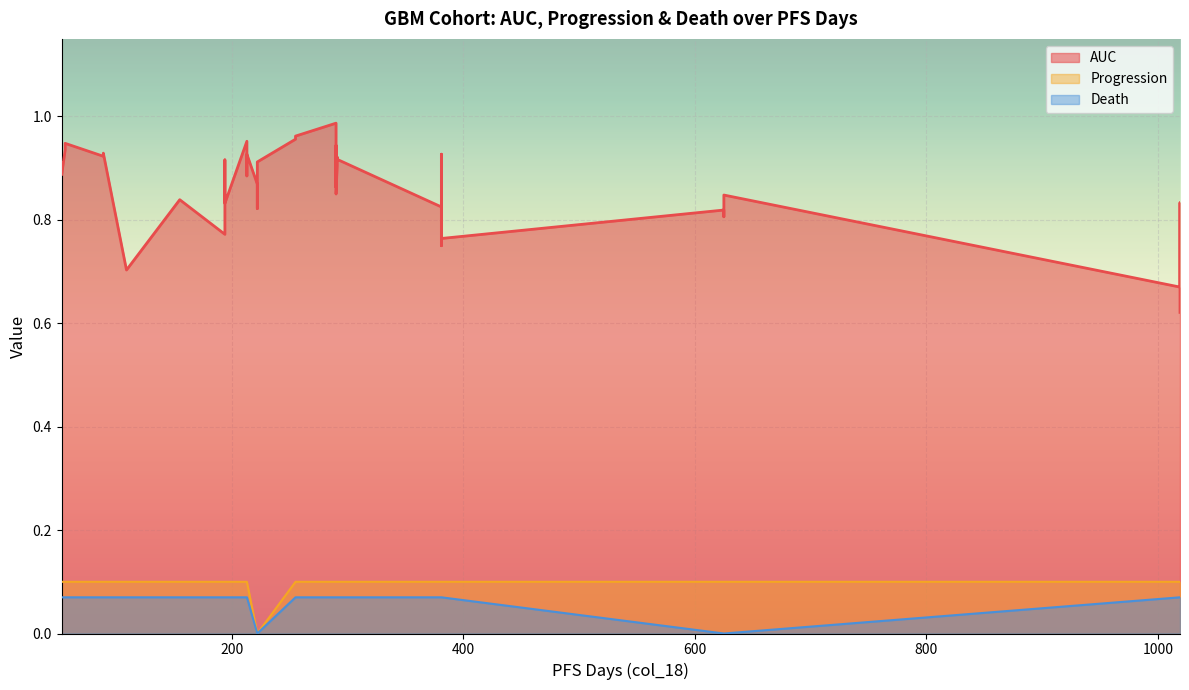

What are all the series names shown in the legend?

AUC, Progression, Death